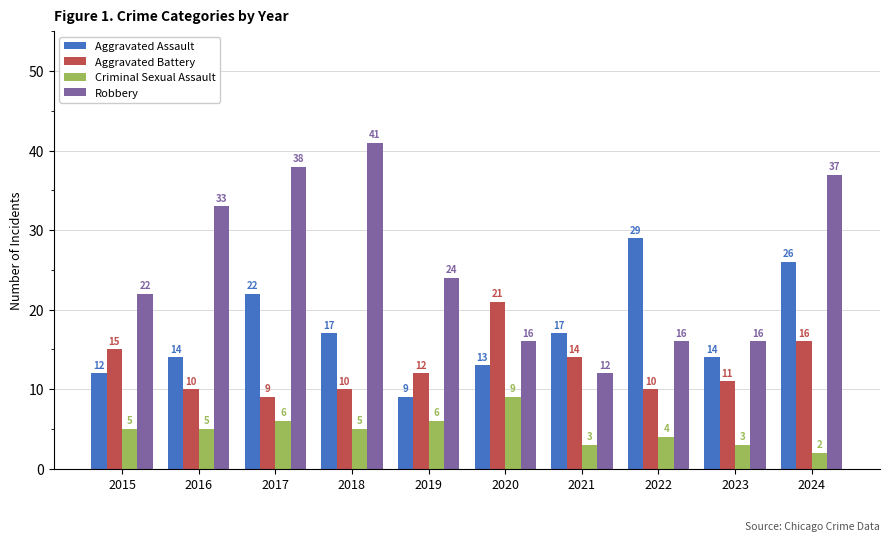

At how many categories does at least one series exceed 30?

4